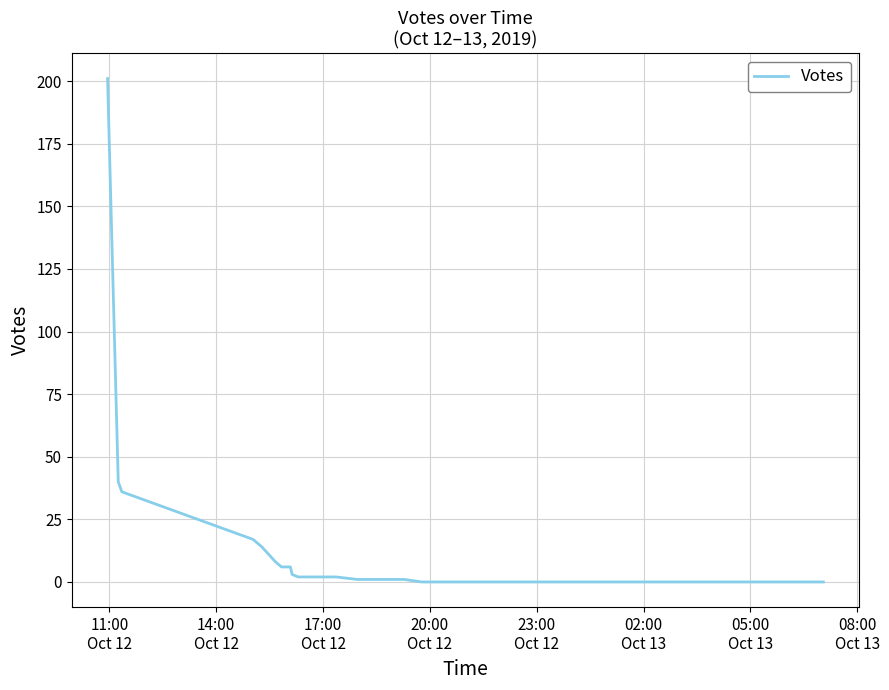

What is the greatest value displayed?

201